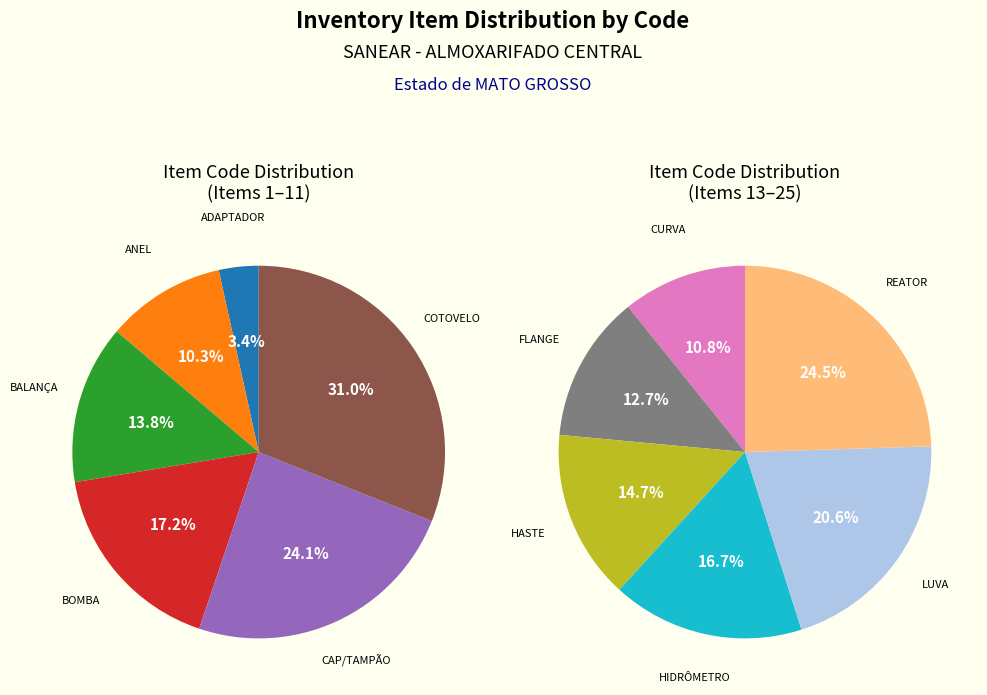

What is the largest slice in the pie chart?

REATOR